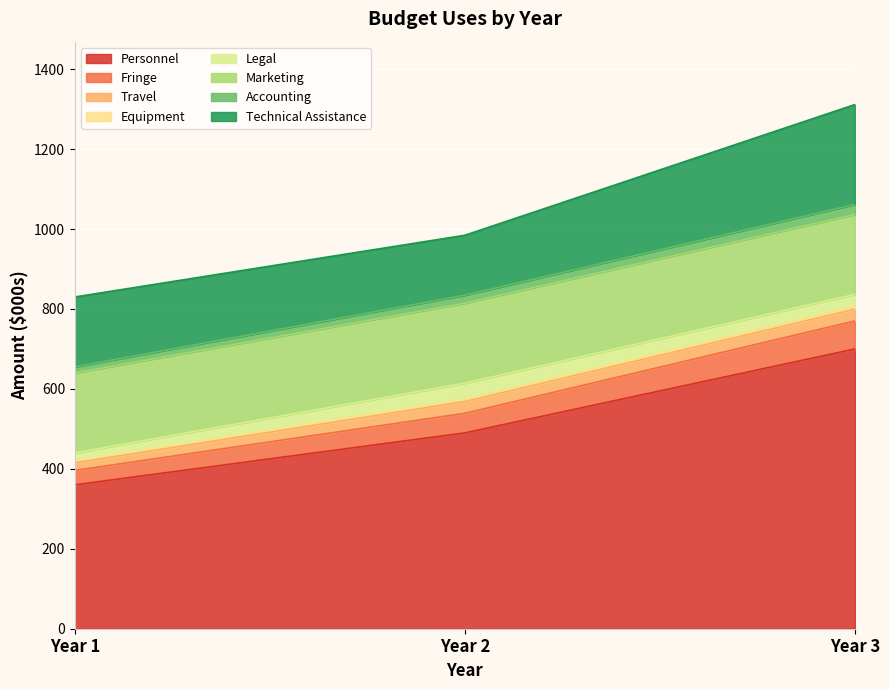

At which category is the sum across all series the highest?

Year 3